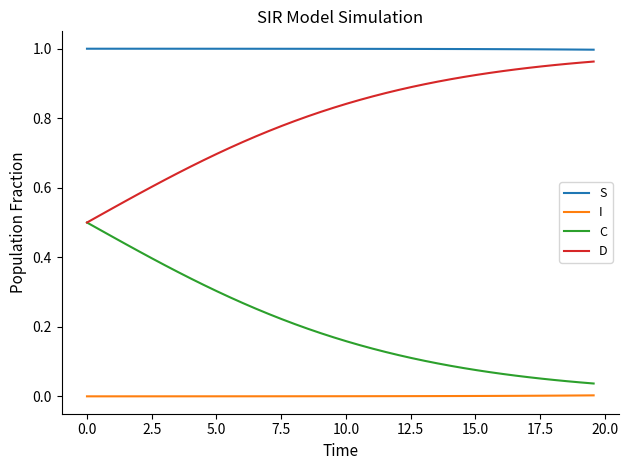

Rank the series by their average value, from highest to lowest.

S, D, C, I